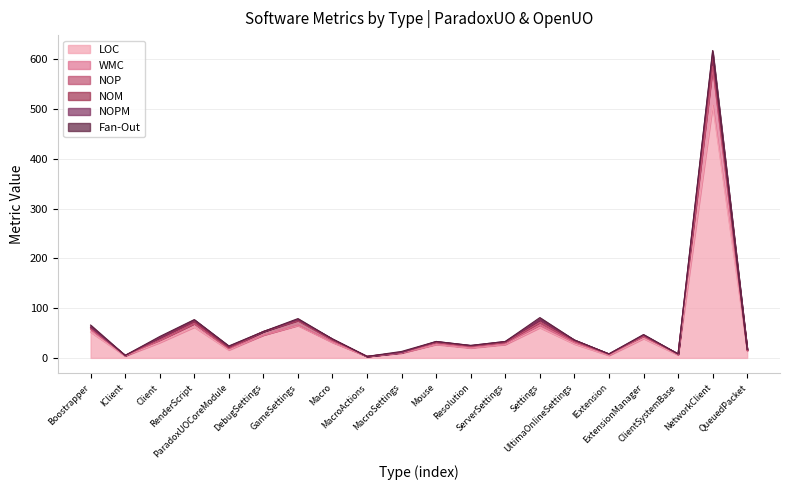

Is it true that NOM equals 2 at Boostrapper?

False